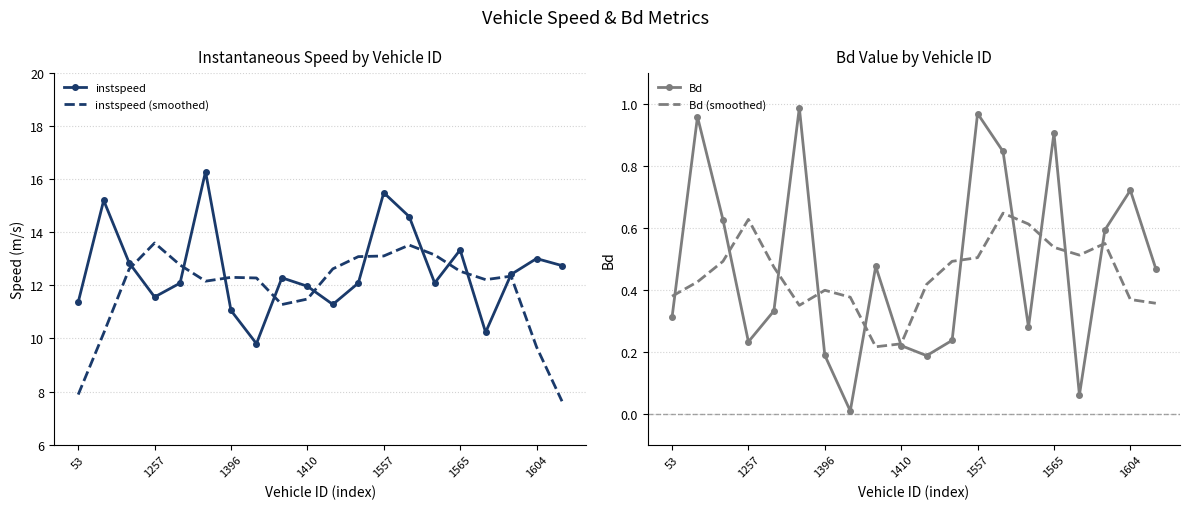

Is it true that instspeed (smoothed) equals 13.1 at 14?

True